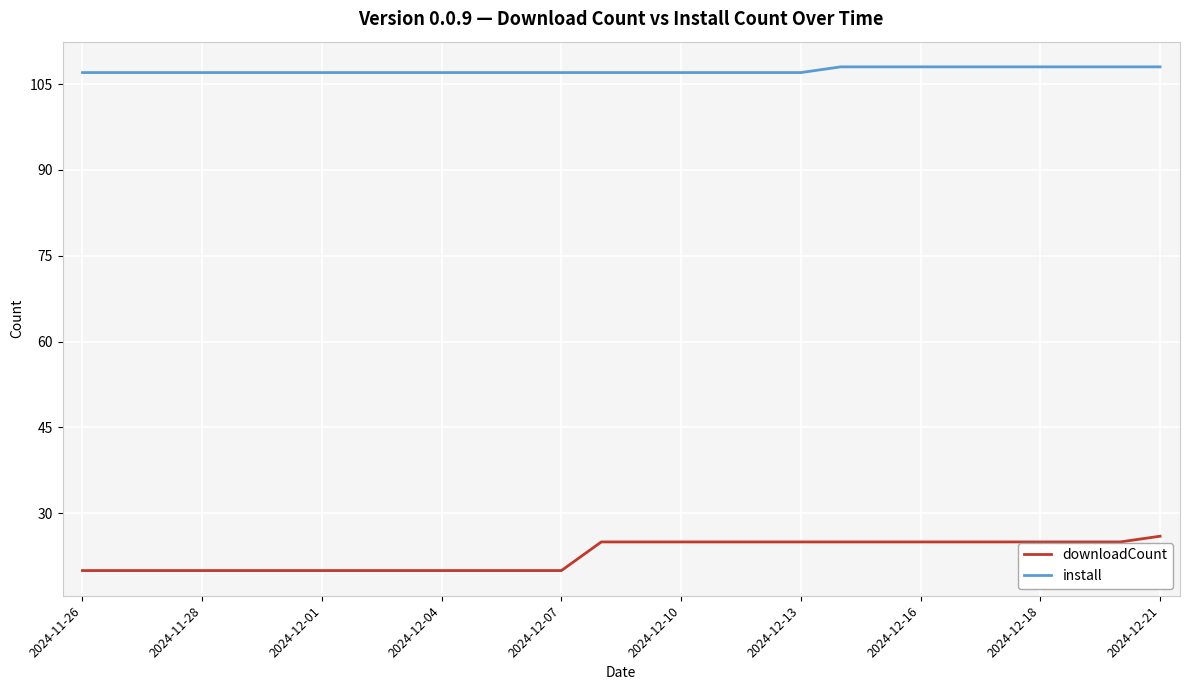

Does the chart display data point markers on the line(s)?

No